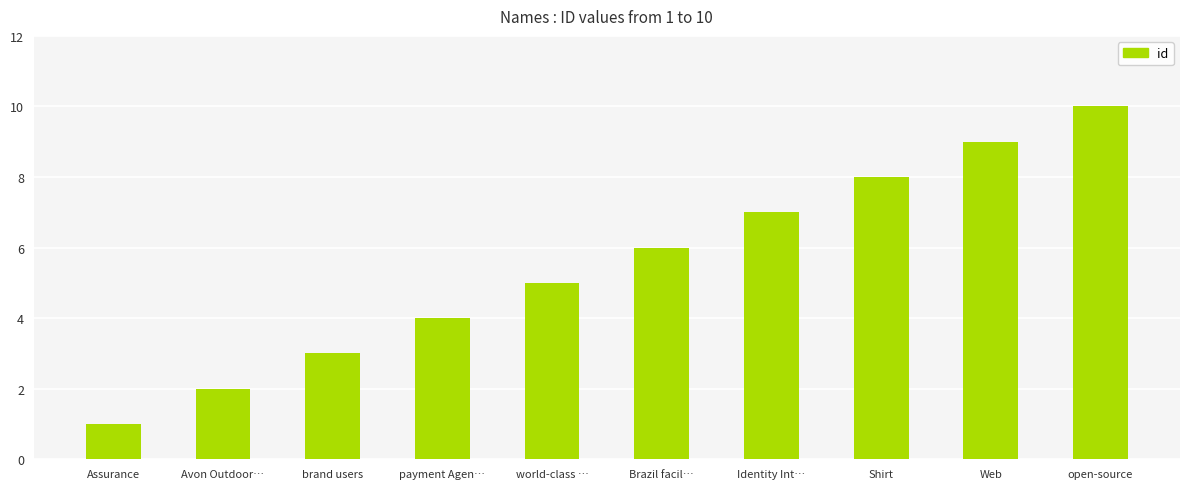

How many data points are less than 6?

5